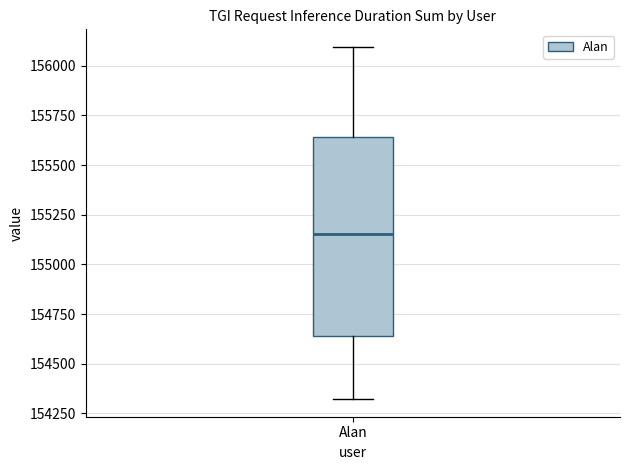

Where does the upper whisker of the box for Alan end on the y-axis? The values are not printed on the chart, so give them approximately, as read against the axis.

156100